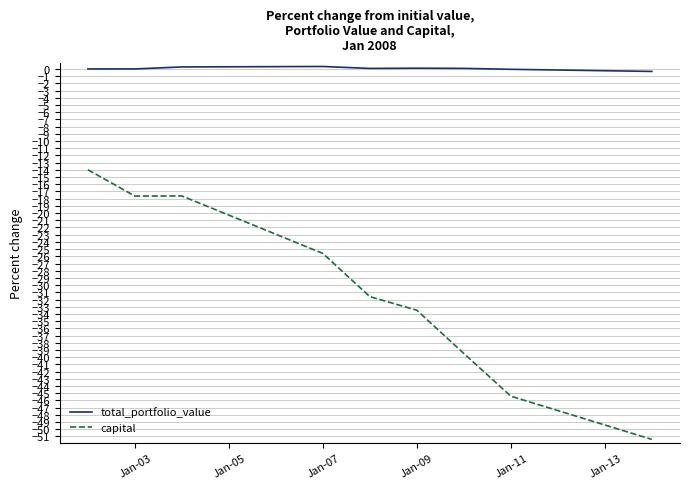

True or false: capital and total_portfolio_value intersect in this chart.

False